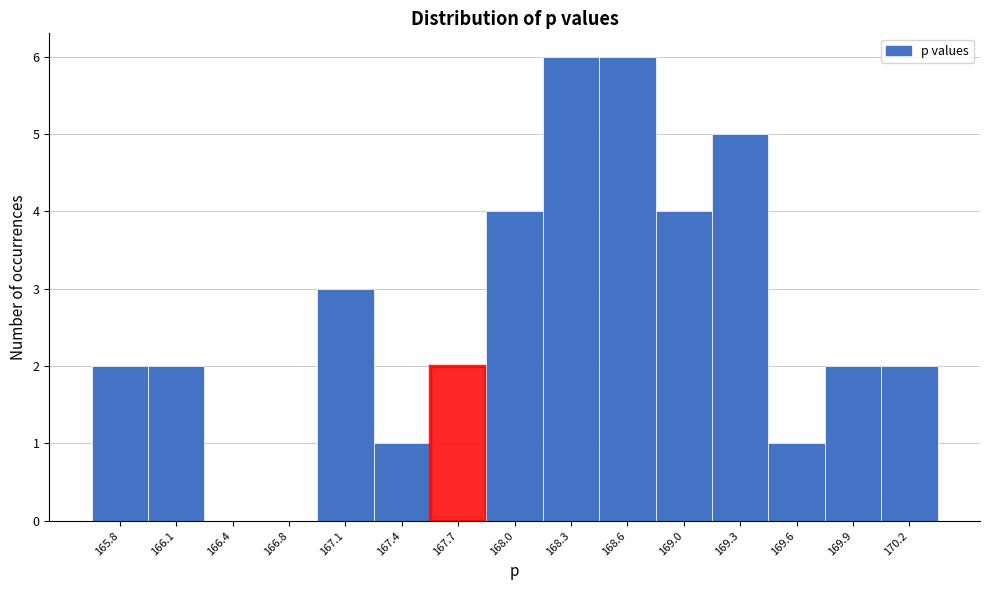

Reading right to left, extract all data points from this chart.

170.2=2	169.9=2	169.6=1	169.3=5	169.0=4	168.6=6	168.3=6	168.0=4	167.7=2	167.4=1	167.1=3	166.8=0	166.4=0	166.1=2	165.8=2